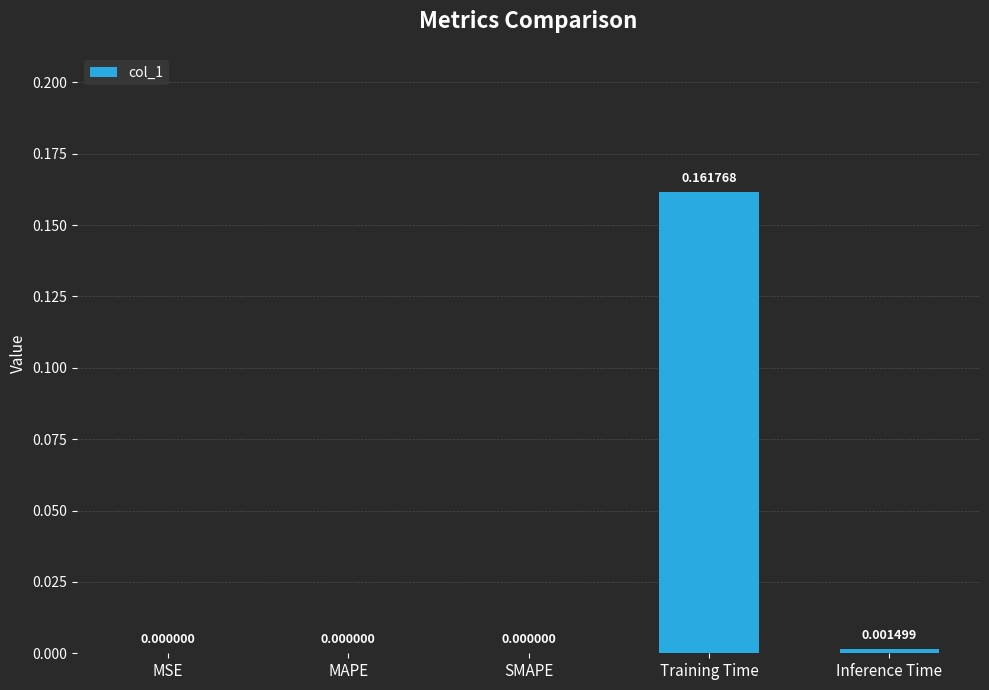

True or false: the data shows 0.0 at MSE.

True